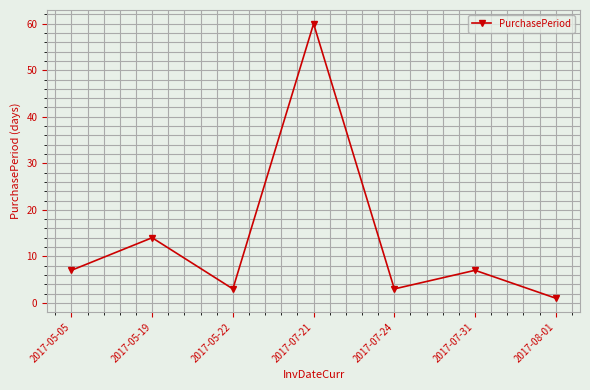

Which label corresponds to the largest value in the chart?

2017-07-21